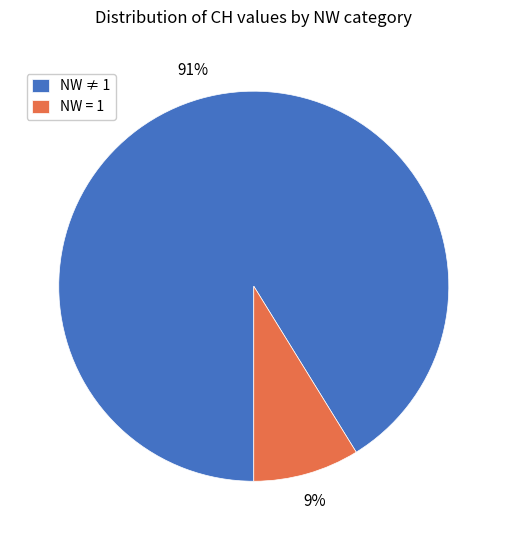

To the nearest percent, what is the average slice percentage?

50%